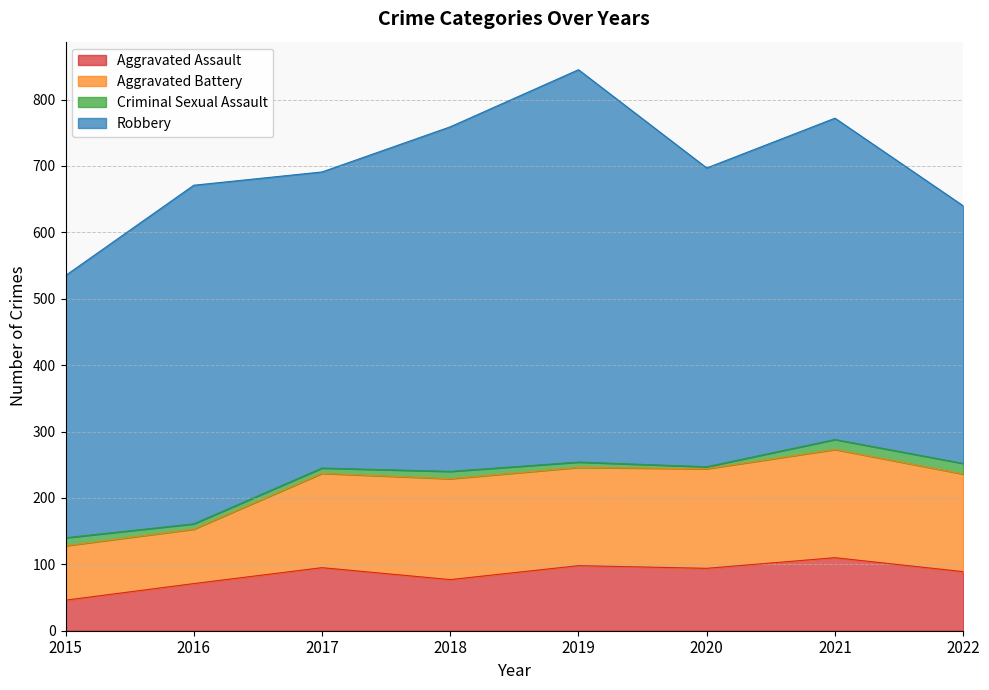

What is the value of the Robbery point at the 8th from the left?

388